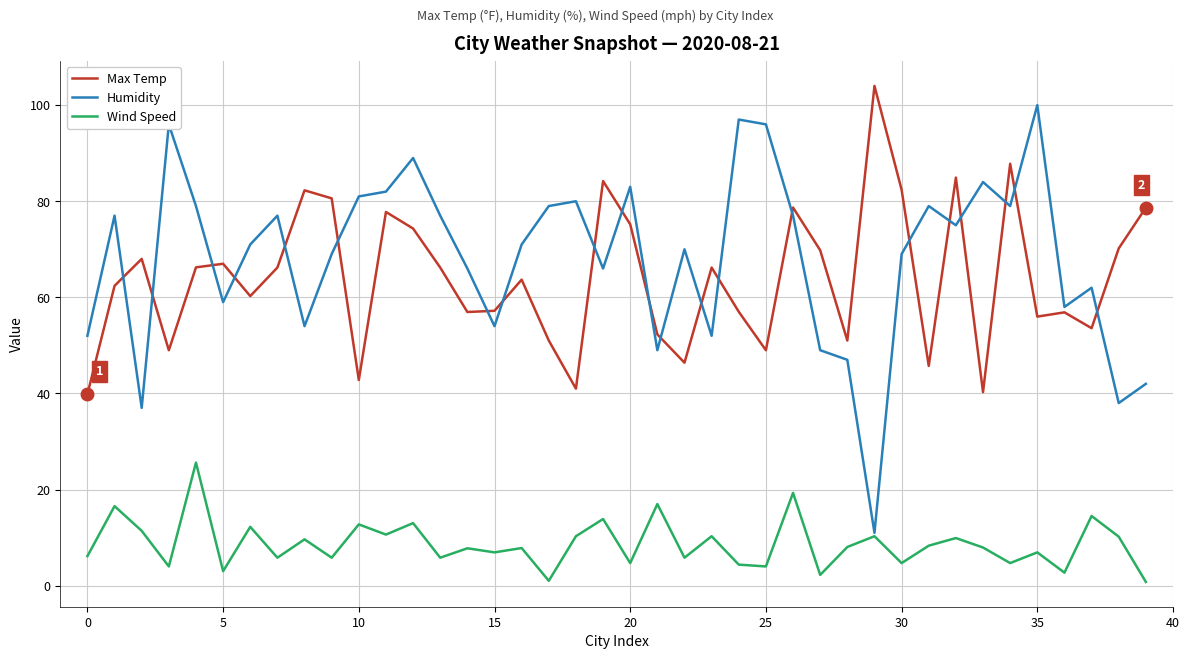

What is the difference between the second highest and minimum values in the Wind Speed series?

18.5